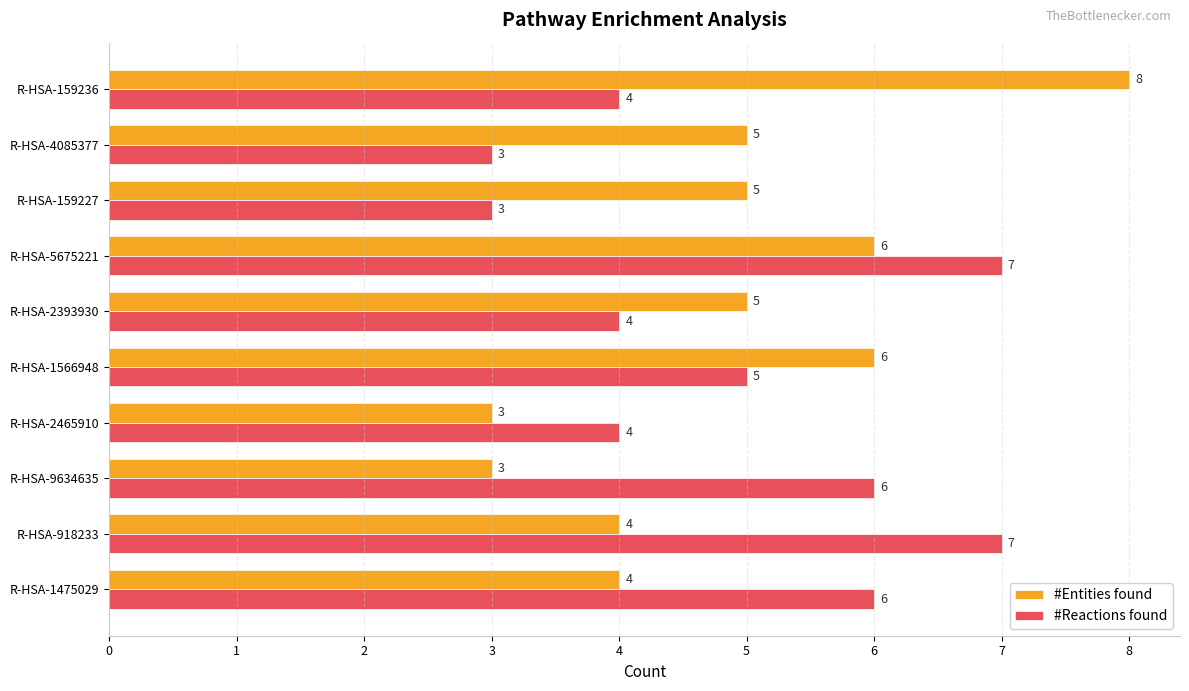

What is the average value of the #Reactions found series?

5